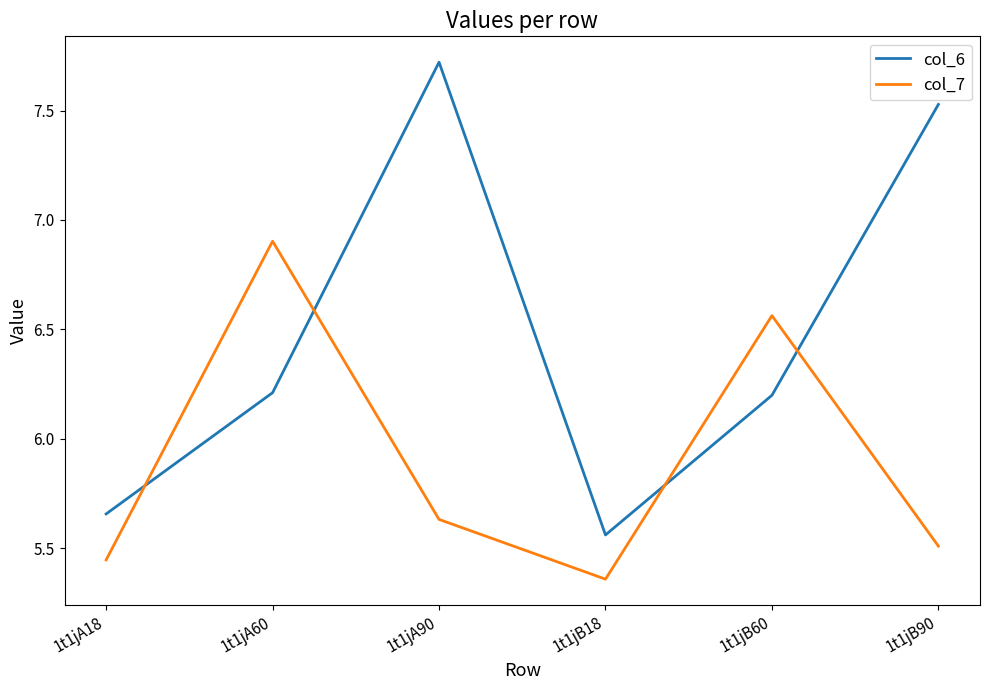

Is this an area chart (filled region under the line)?

No